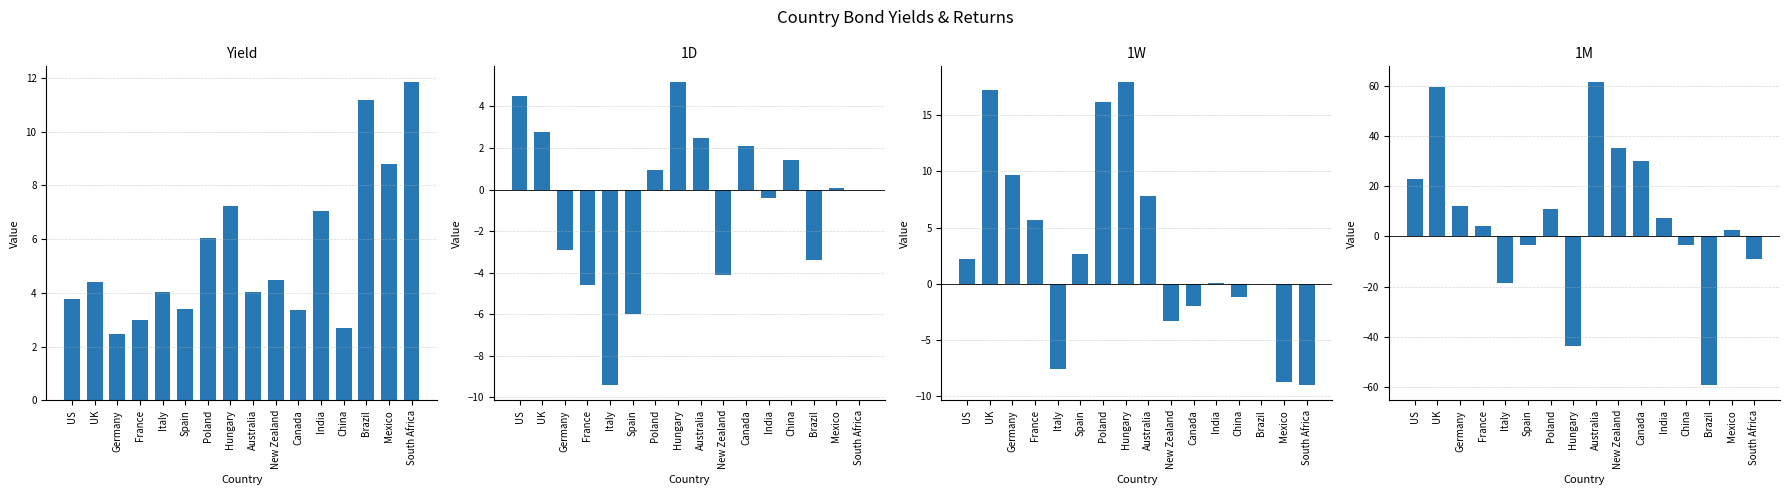

Rank the series by their average value, from highest to lowest.

1M, Yield, 1W, 1D